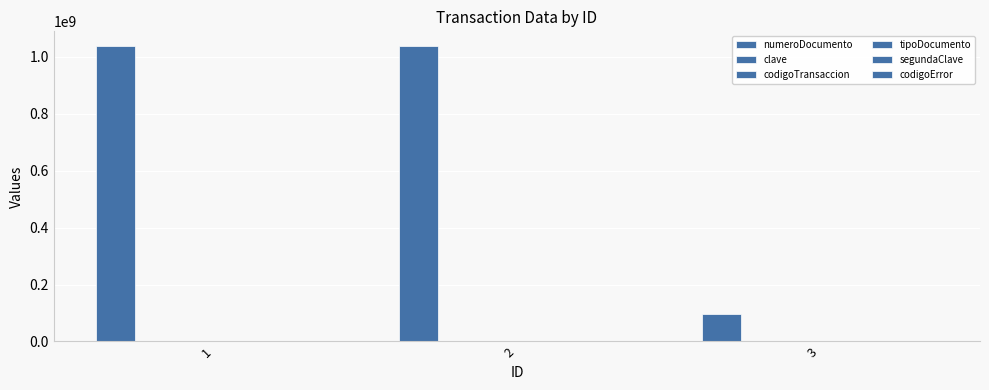

How many series are shown in this chart?

6